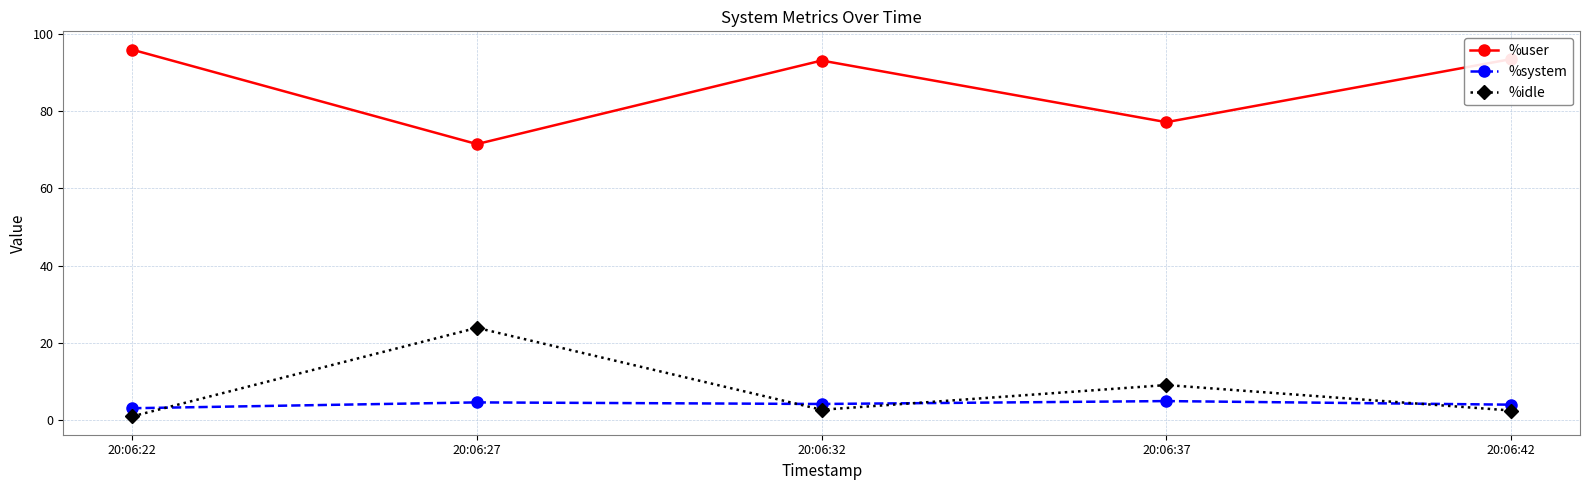

What are all the series names shown in the legend?

%user, %system, %idle